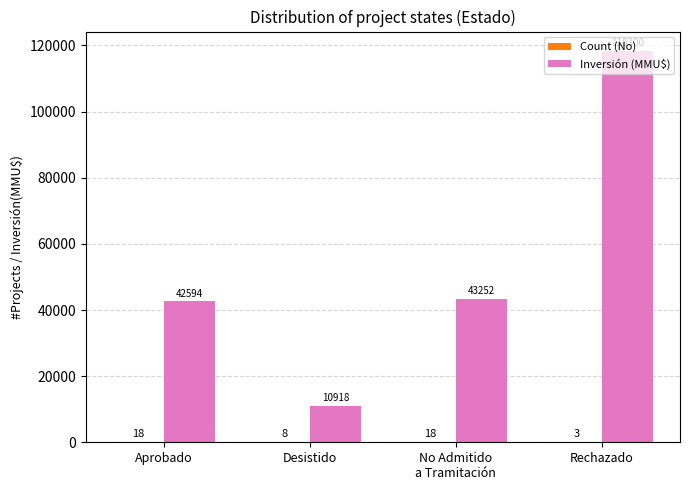

Which category has the highest value across all series?

Rechazado